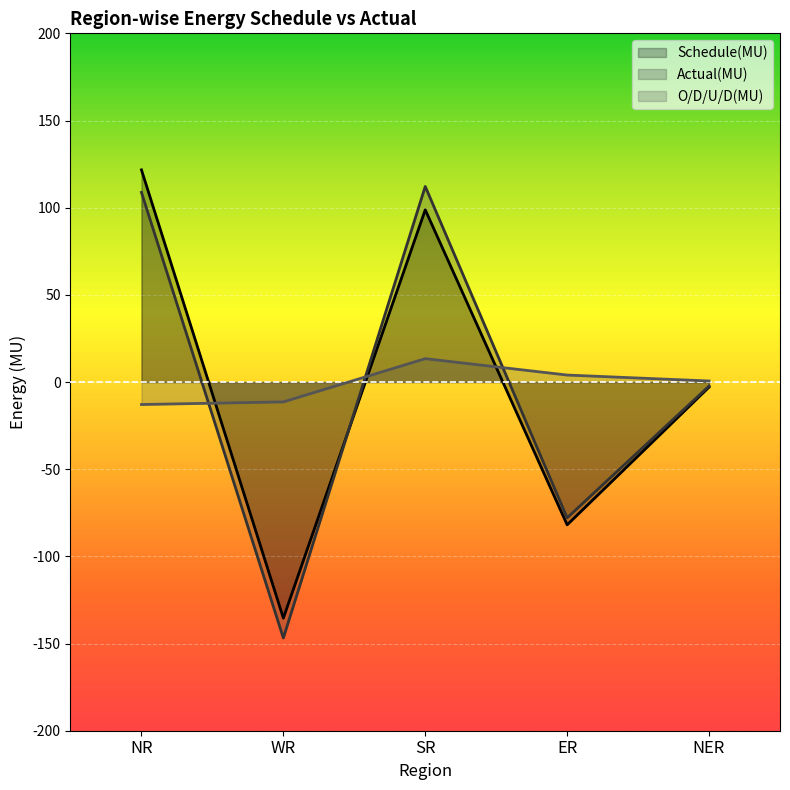

How many positive values does the Actual(MU) series have?

2